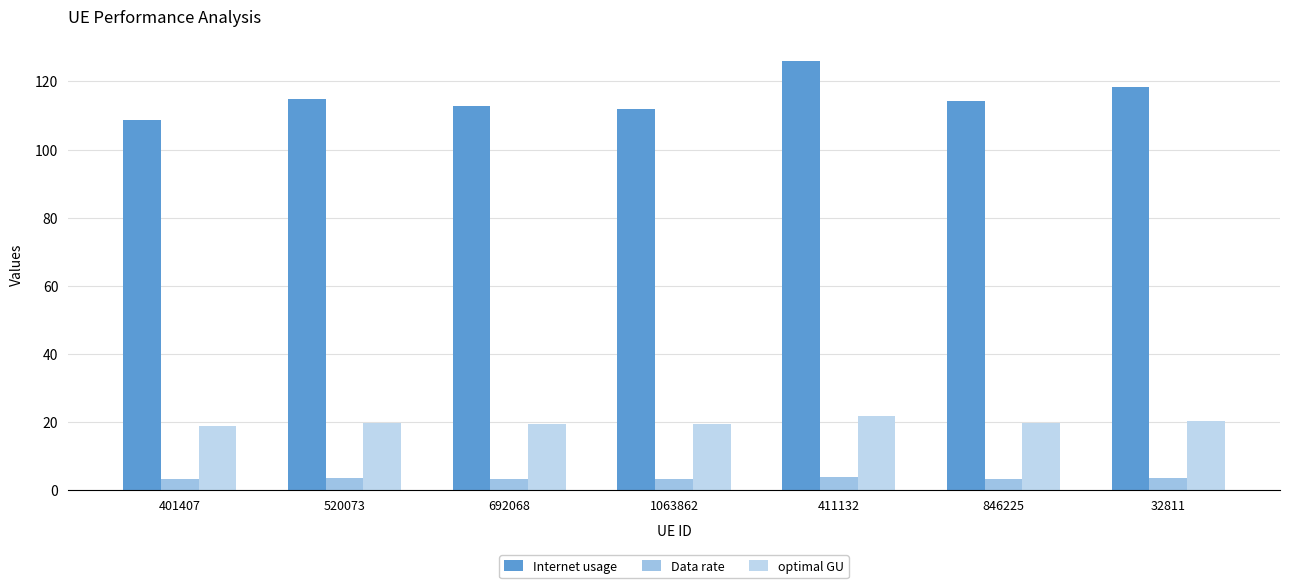

How many bars are there in total?

21